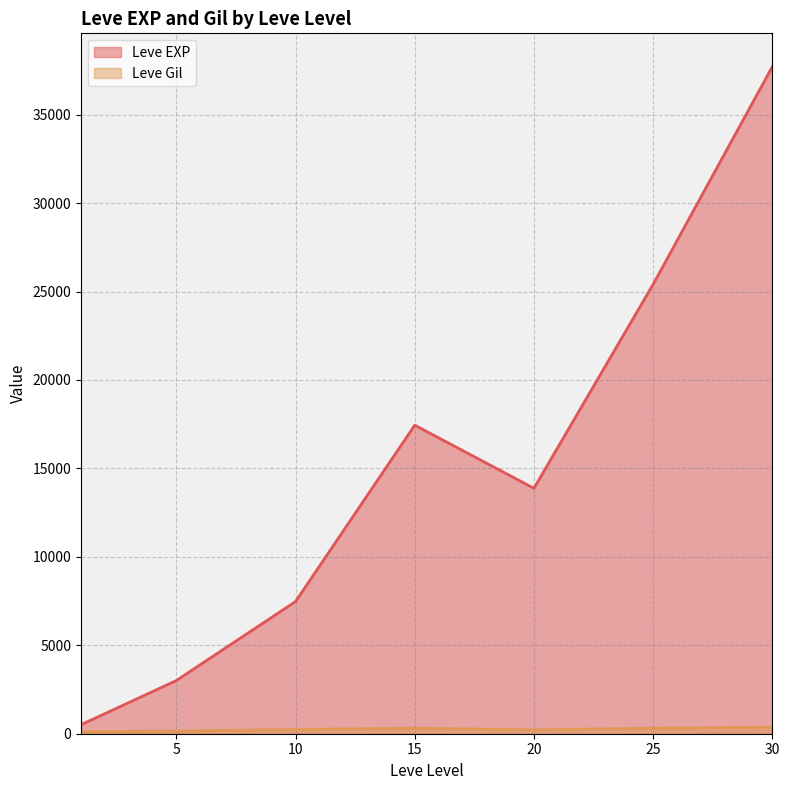

Which series changed the most between 5 and 25?

Leve EXP